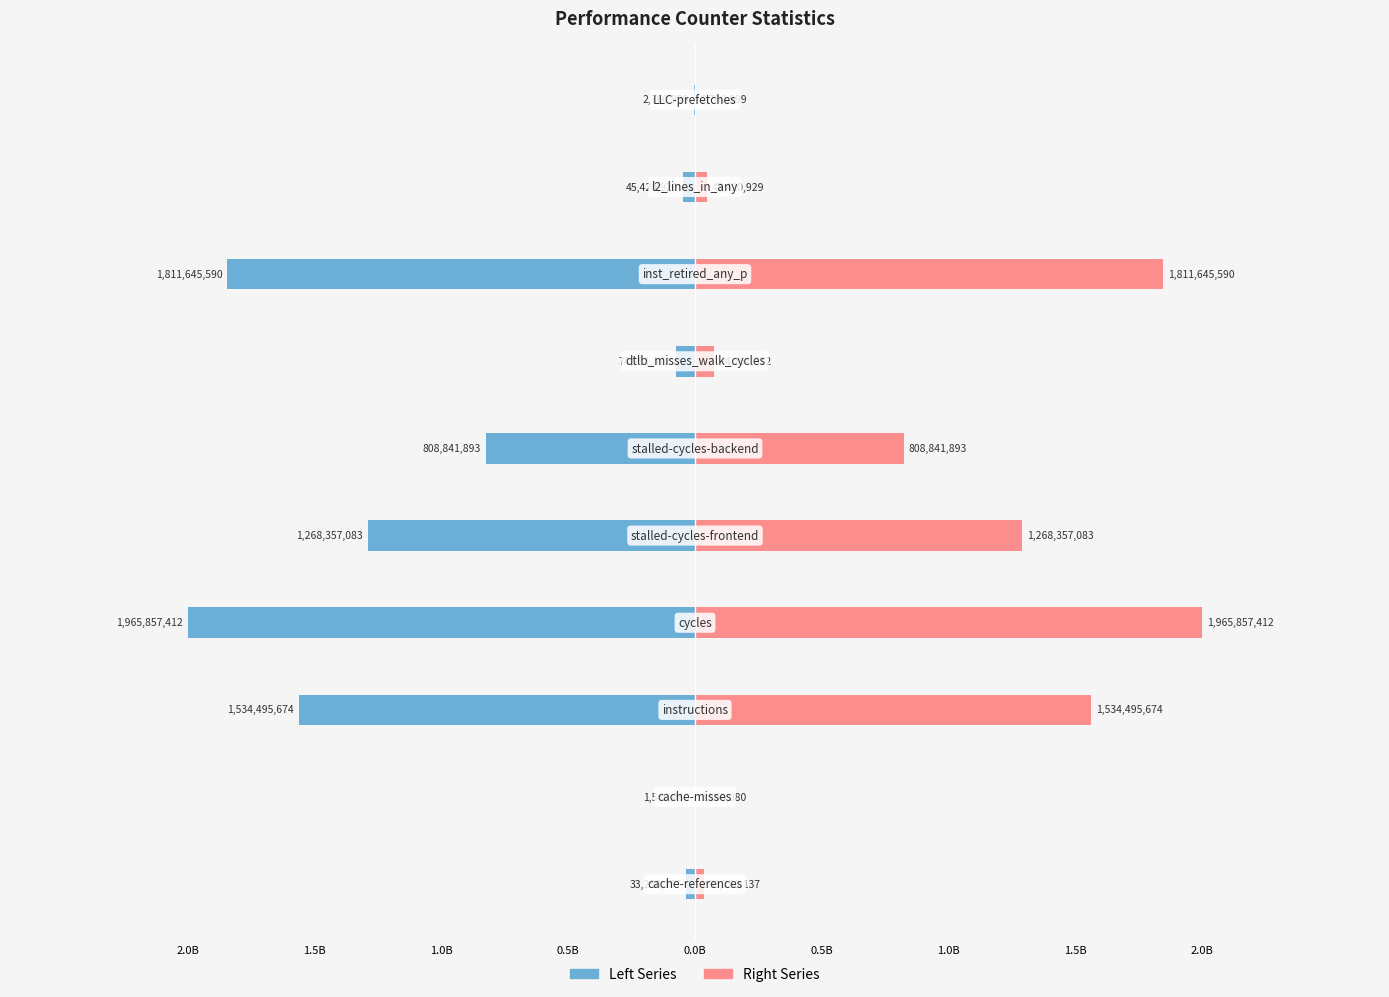

At 2.0B, list the series in order from largest to smallest.

Right Series, Left Series